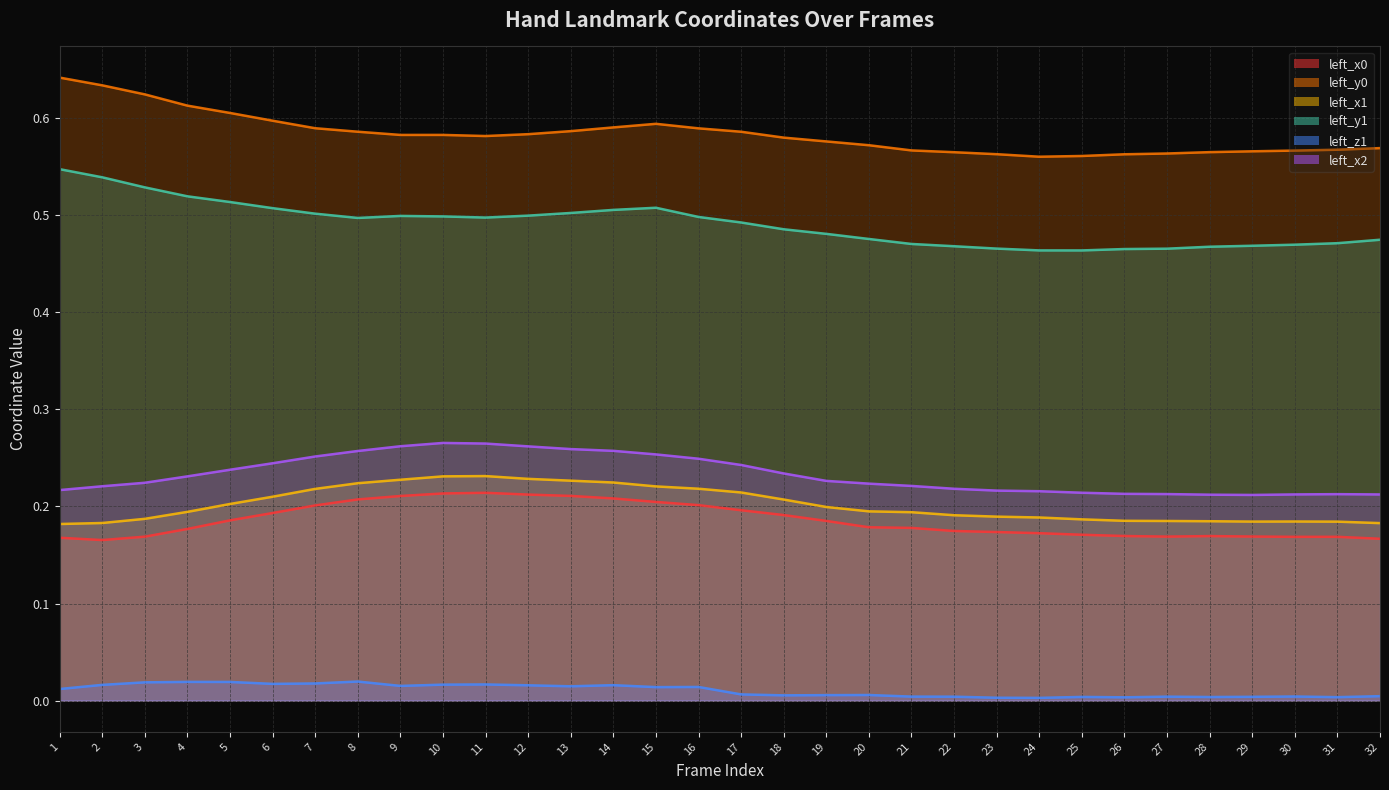

True or false: left_y0 and left_y1 intersect in this chart.

False